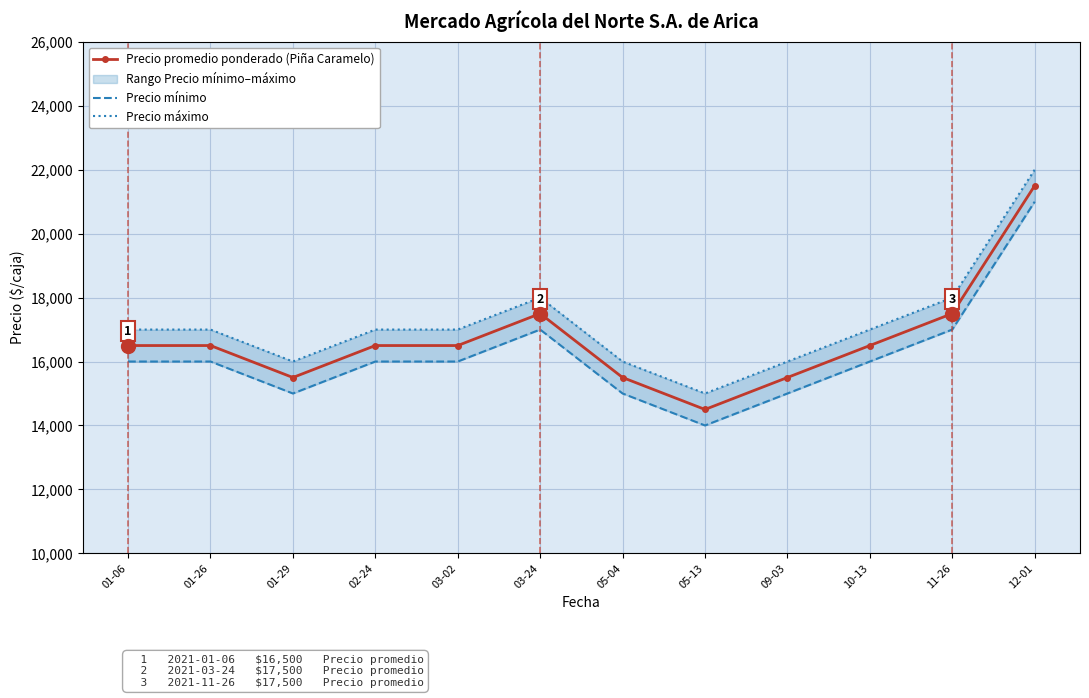

How many data points in Precio promedio ponderado (Piña Caramelo) are less than 16500?

4